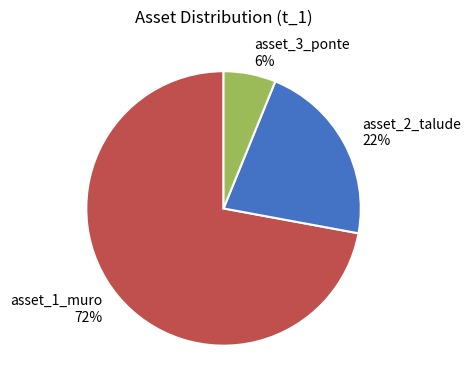

Is the sum of asset_1_muro and asset_3_ponte greater than half?

Yes